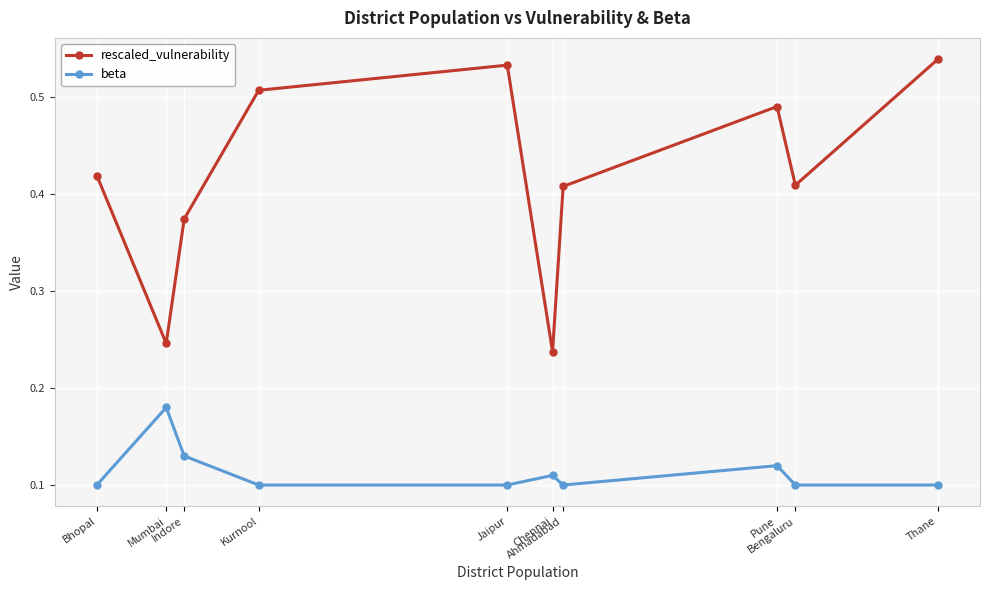

List the series in order of their overall mean, highest first.

rescaled_vulnerability, beta